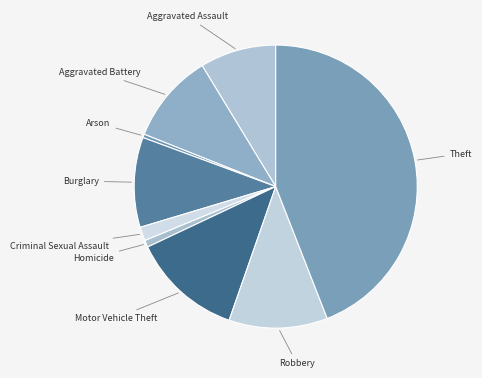

Is there a majority slice in this chart?

No